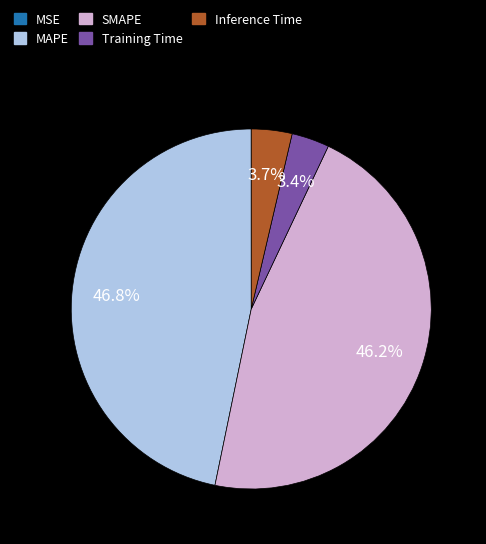

Between Inference Time and MAPE, which is larger?

MAPE